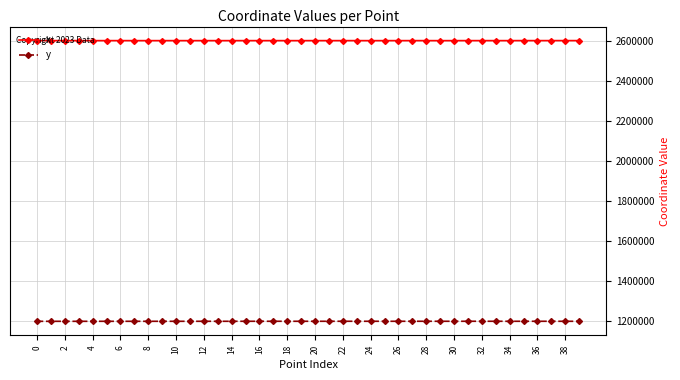

Rank the series by their maximum value, from lowest to highest.

y, x